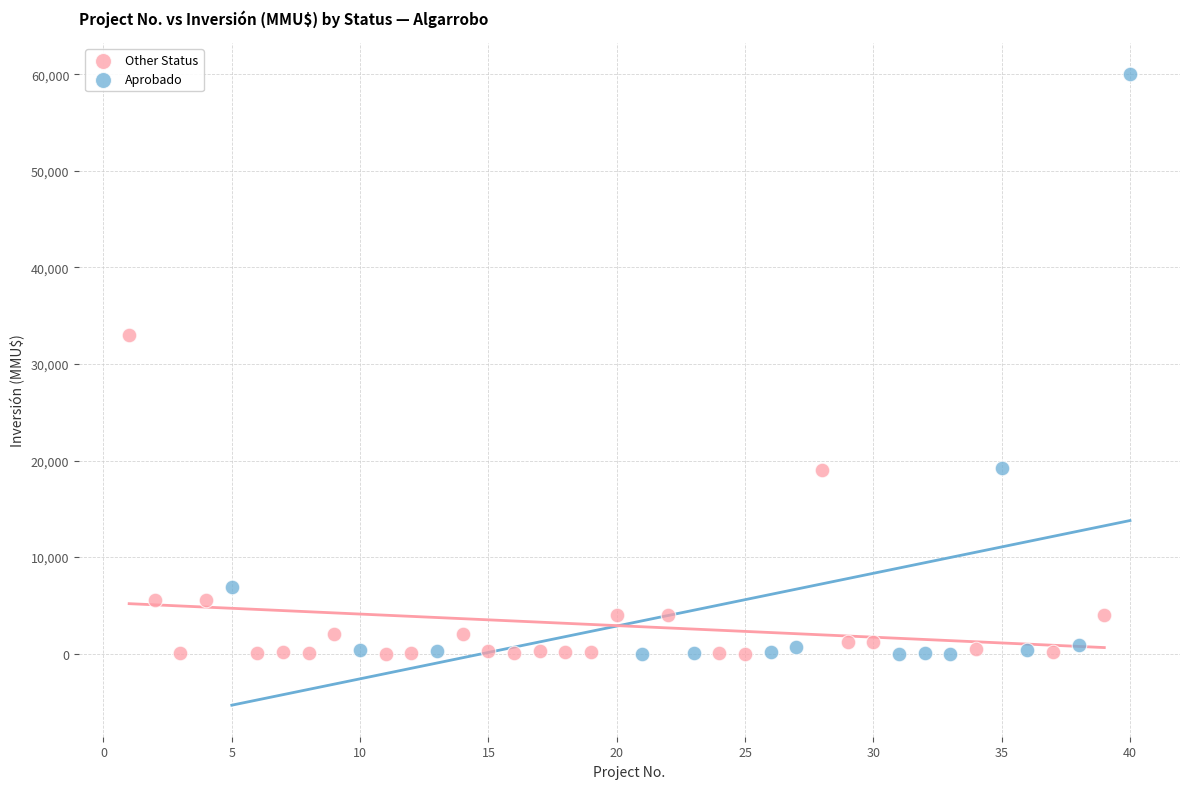

Which series reaches the maximum Y coordinate?

Aprobado